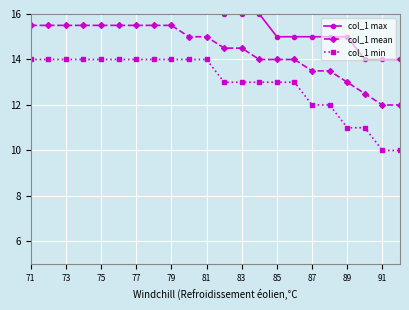

True or false: col_1 min and col_1 mean cross at least once.

False